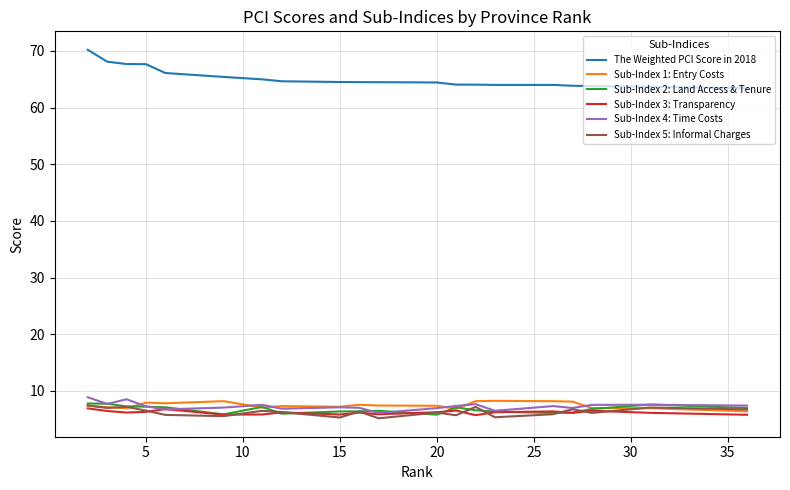

What is the minimum value shown in the chart?

5.2